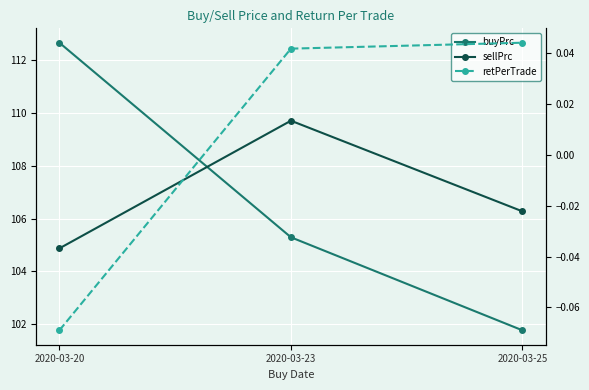

At 2020-03-20, list the series in order from largest to smallest.

buyPrc, sellPrc, retPerTrade